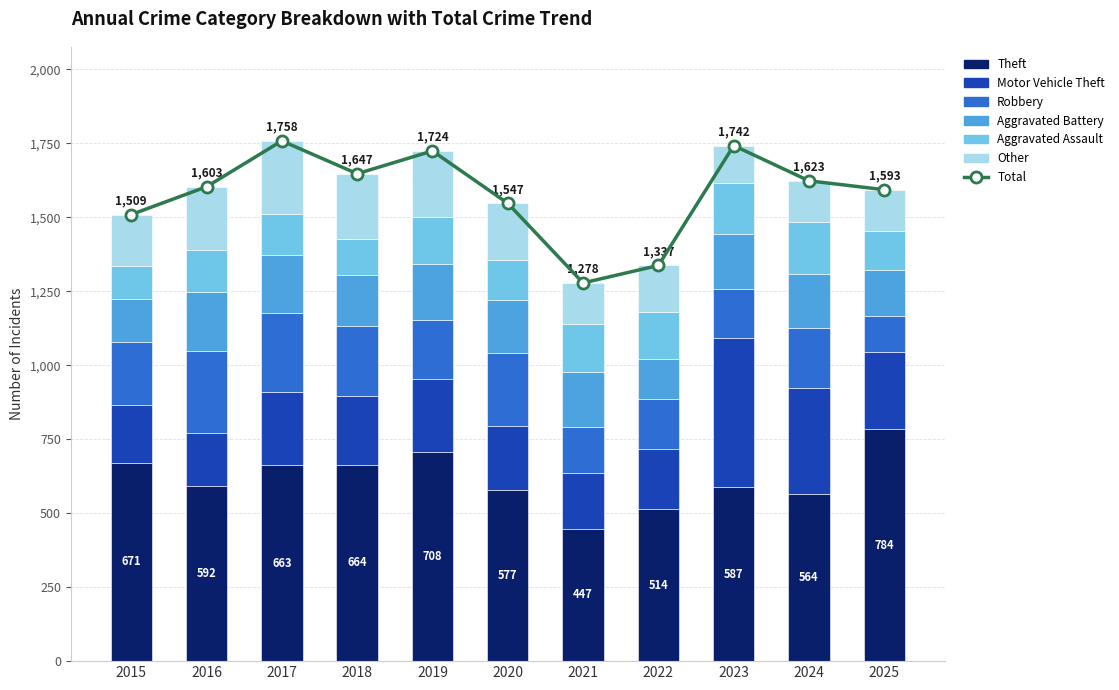

How many data points in Theft are above 592?

5